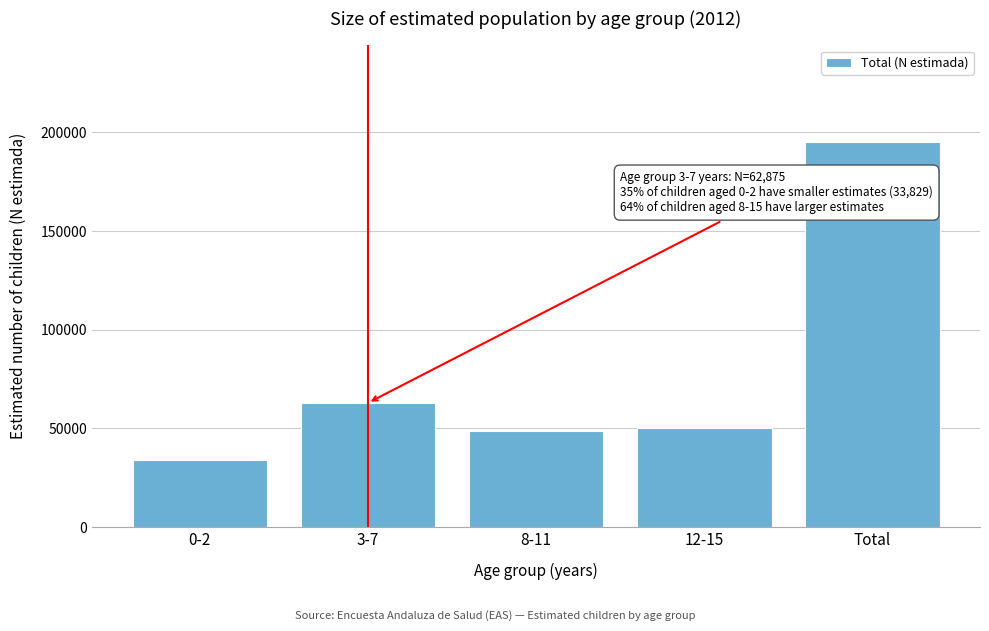

Reading left to right, what are all the values shown in this chart?

0-2=33829	3-7=62875	8-11=48379	12-15=50168	Total=195251